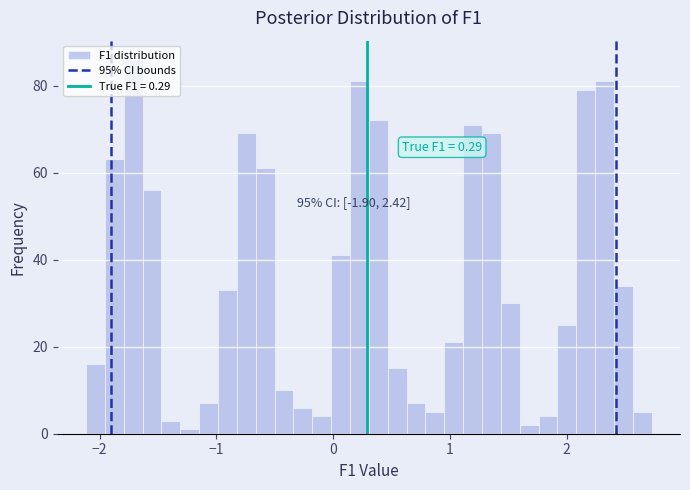

Read against the x-axis, roughly where is the centre of the tallest bar?

-1.7